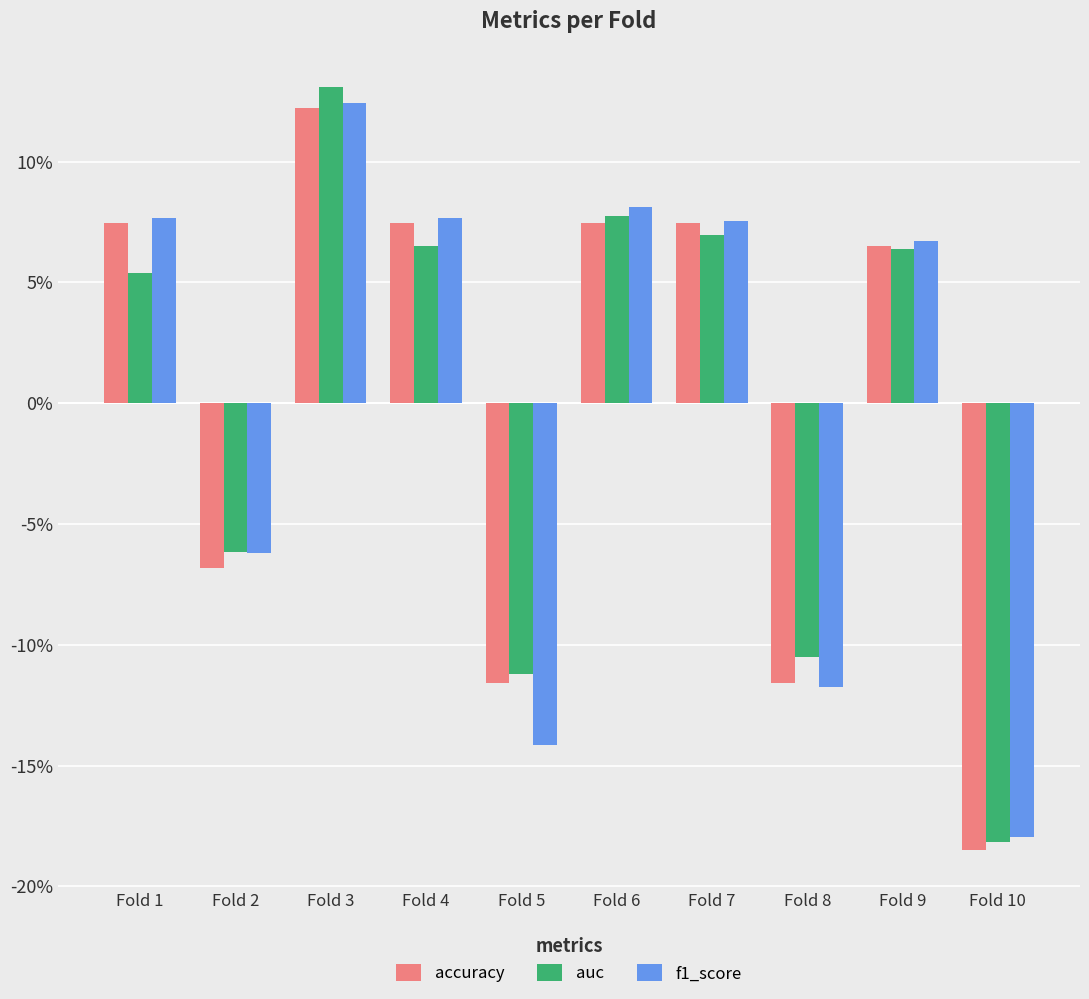

What is the sum of the accuracy values at Fold 3 and Fold 1?

19.7